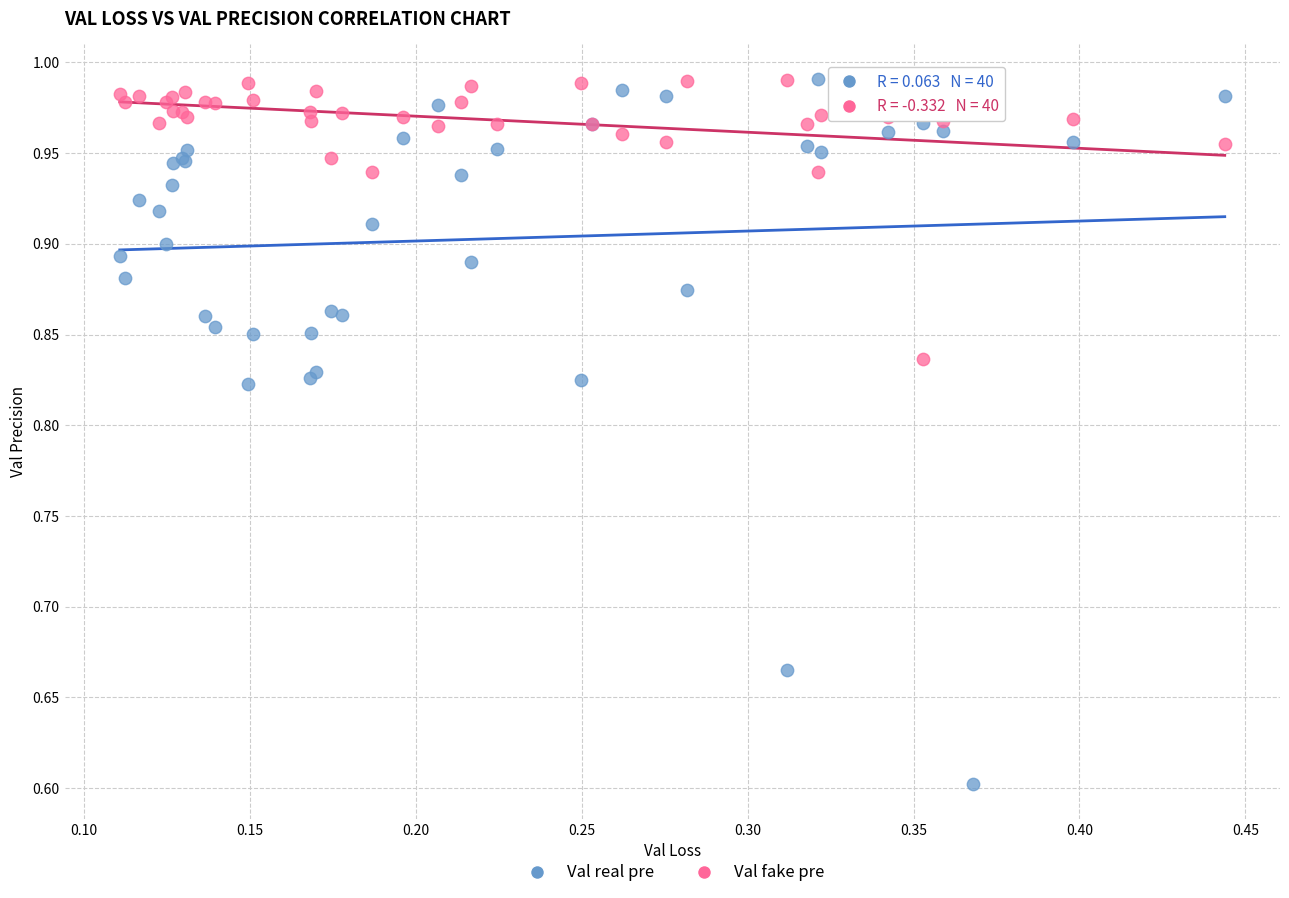

Which series contains the lowest Y value?

Val real pre